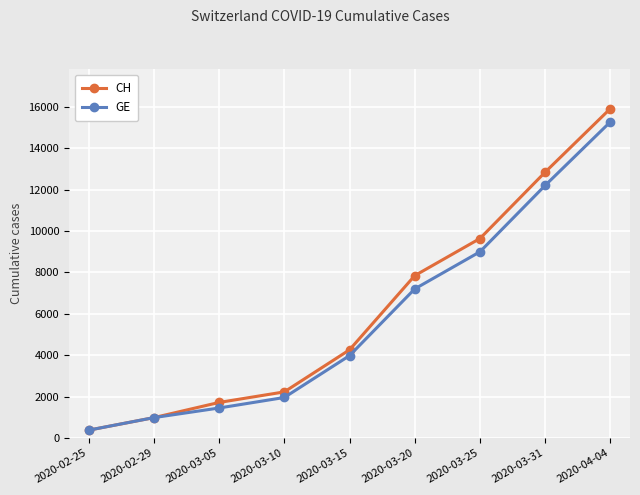

What is the lowest value of the CH series?

375